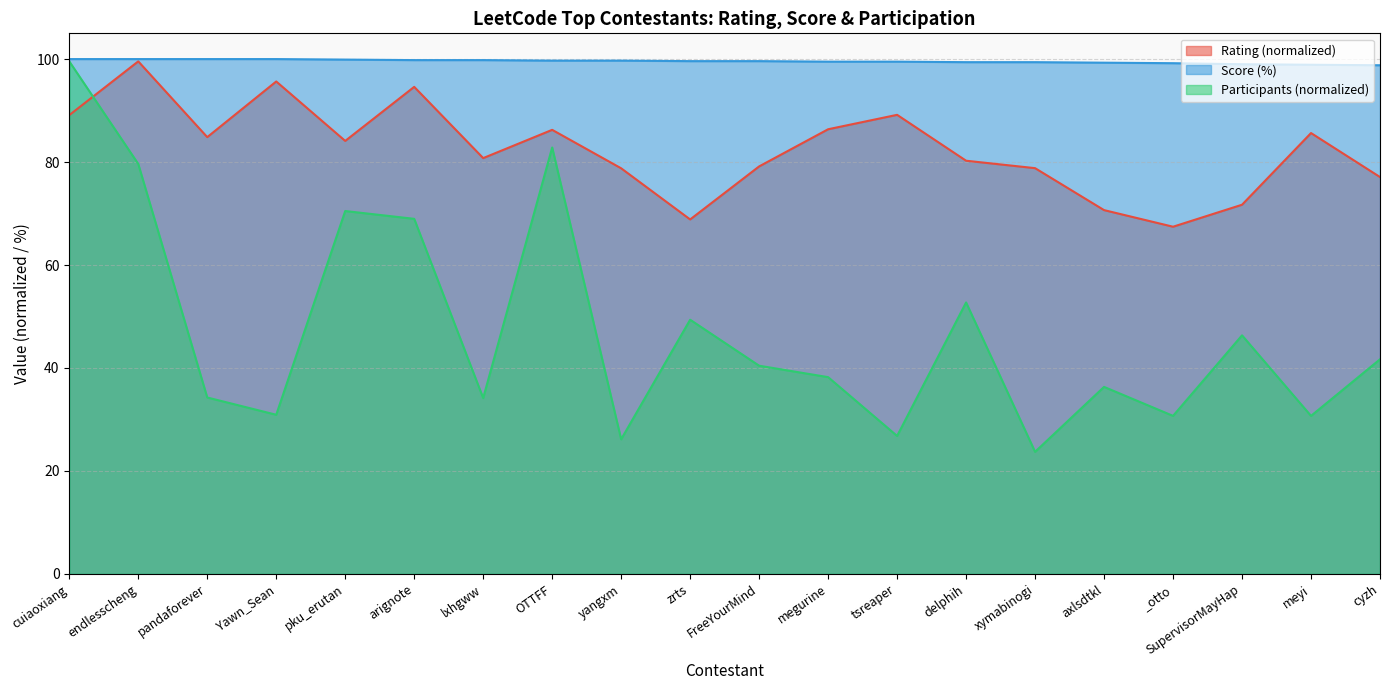

After their last crossing, which series has the higher values: Rating or Participants?

Rating